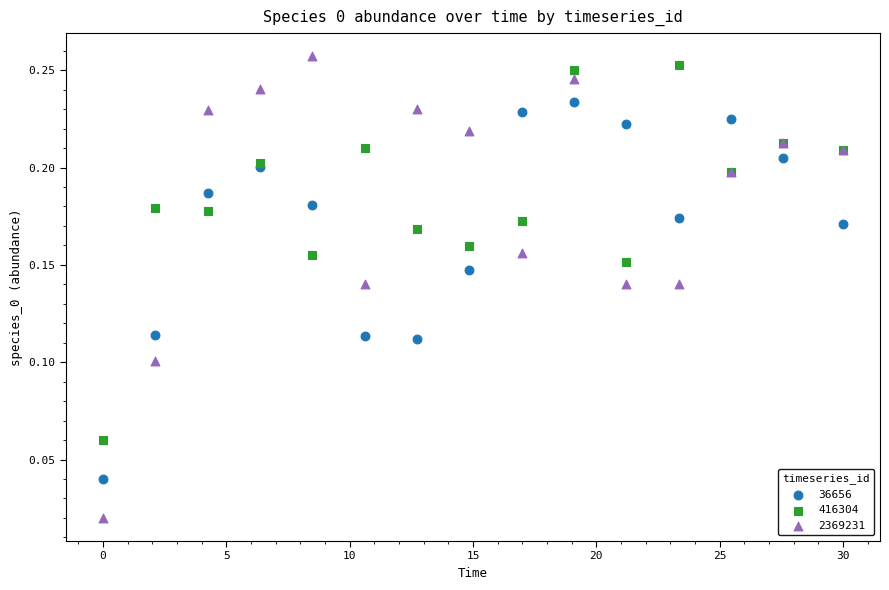

What are all the series names shown in the legend?

36656, 416304, 2369231